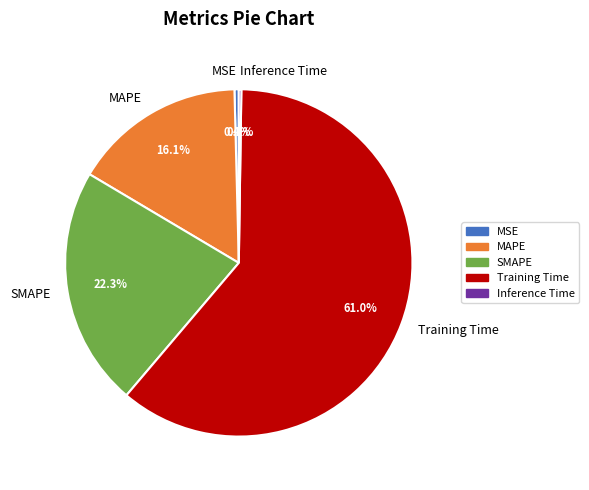

To the nearest percent, what is the average slice percentage?

20%